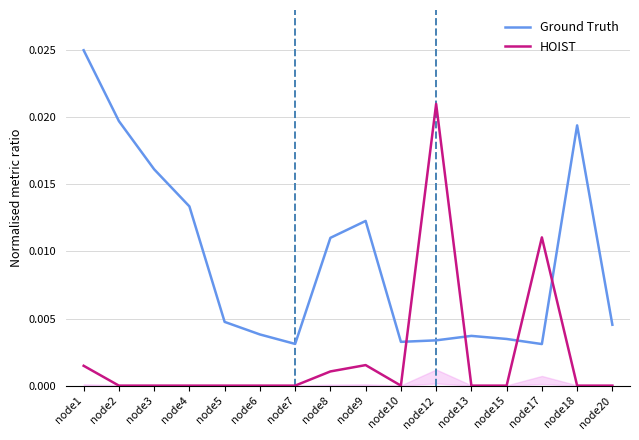

Where is the first local minimum for Ground Truth?

node7